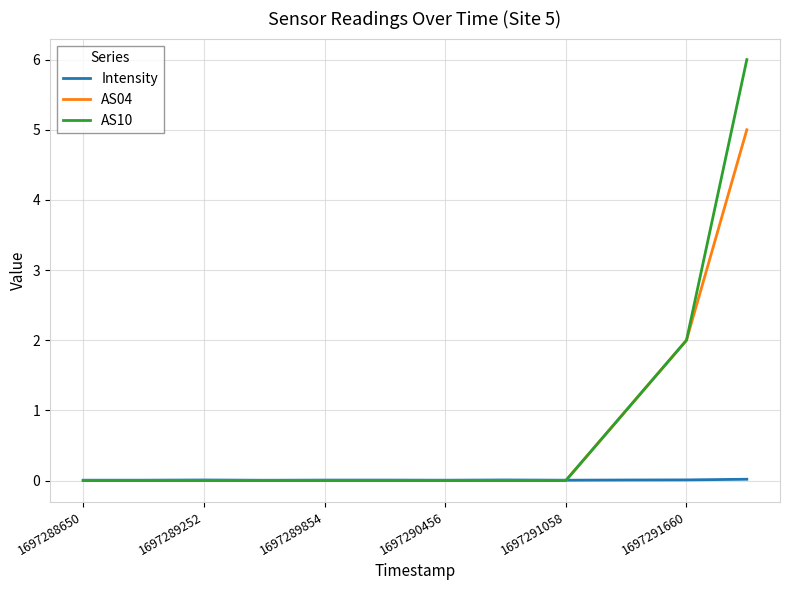

Which series has the widest spread of values?

AS10